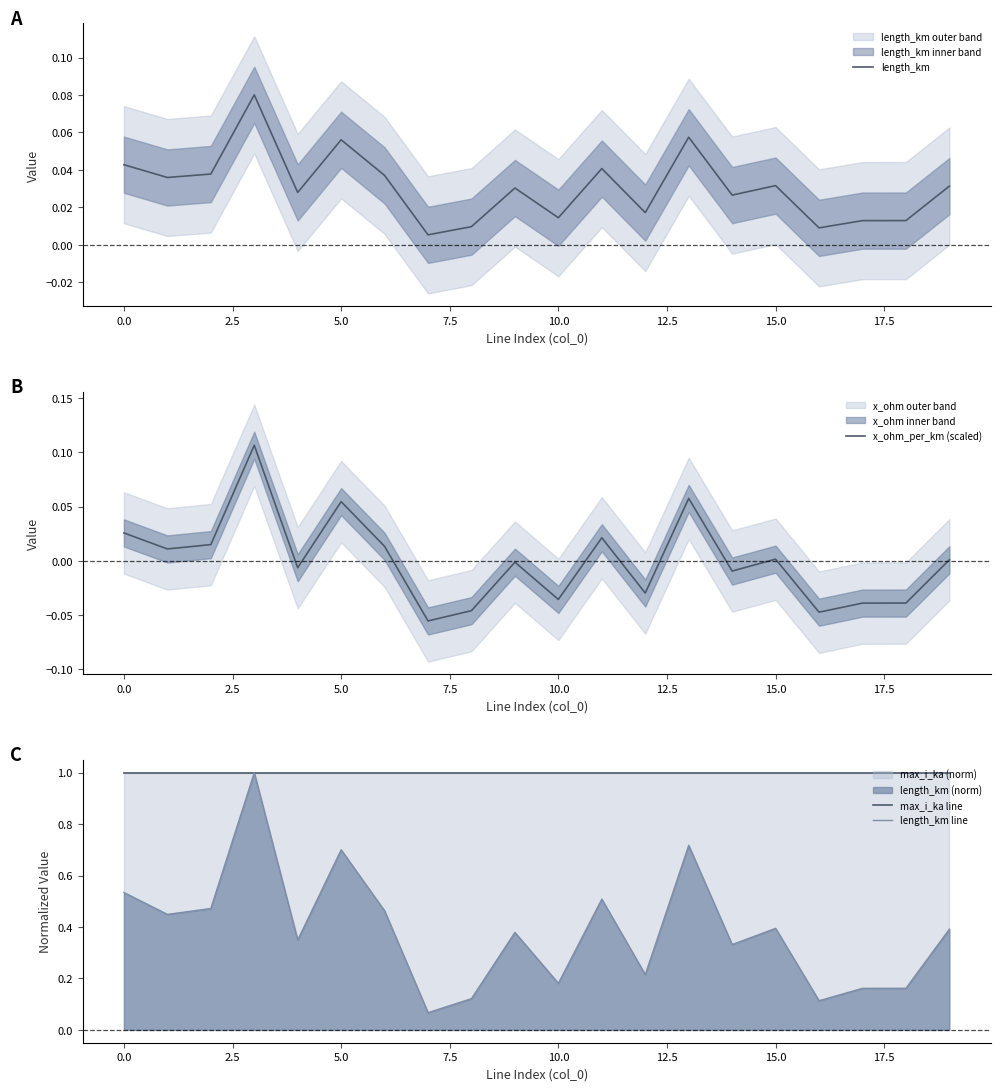

Reading left to right, list all the values displayed in this chart.

length_km: 0.0	0.0	0.0	0.1	0.0	0.1	0.0	0.0	0.0	0.0	0.0	0.0	0.0	0.1	0.0	0.0	0.0	0.0	0.0	0.0
x_ohm_per_km (scaled): 0.0	0.0	0.0	0.1	-0.0	0.1	0.0	-0.1	-0.0	-0.0	-0.0	0.0	-0.0	0.1	-0.0	0.0	-0.0	-0.0	-0.0	0.0
max_i_ka line: 1.0	1.0	1.0	1.0	1.0	1.0	1.0	1.0	1.0	1.0	1.0	1.0	1.0	1.0	1.0	1.0	1.0	1.0	1.0	1.0
length_km line: 0.5	0.4	0.5	1.0	0.3	0.7	0.5	0.1	0.1	0.4	0.2	0.5	0.2	0.7	0.3	0.4	0.1	0.2	0.2	0.4